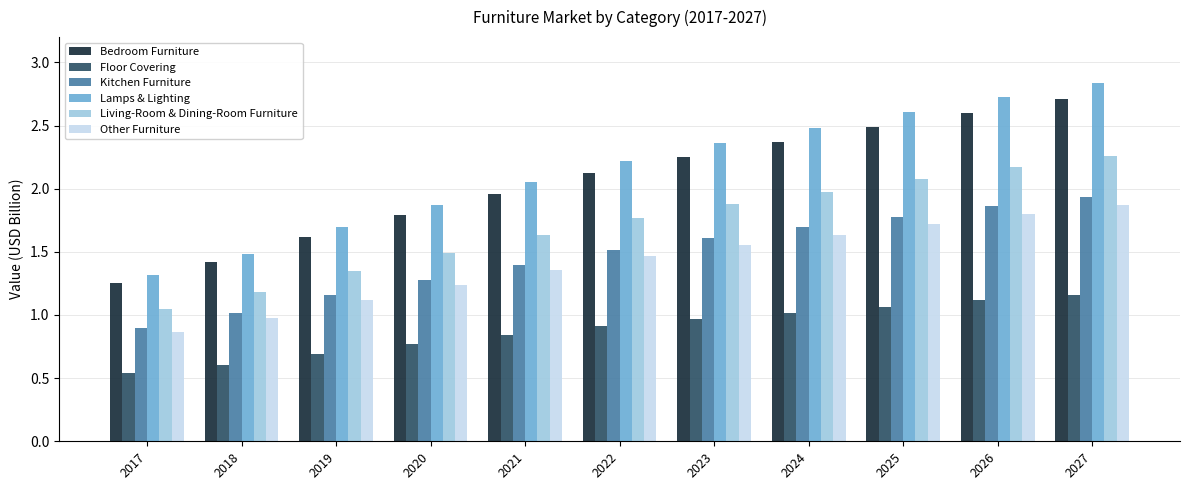

At which label does Living-Room & Dining-Room Furniture reach its peak?

2027